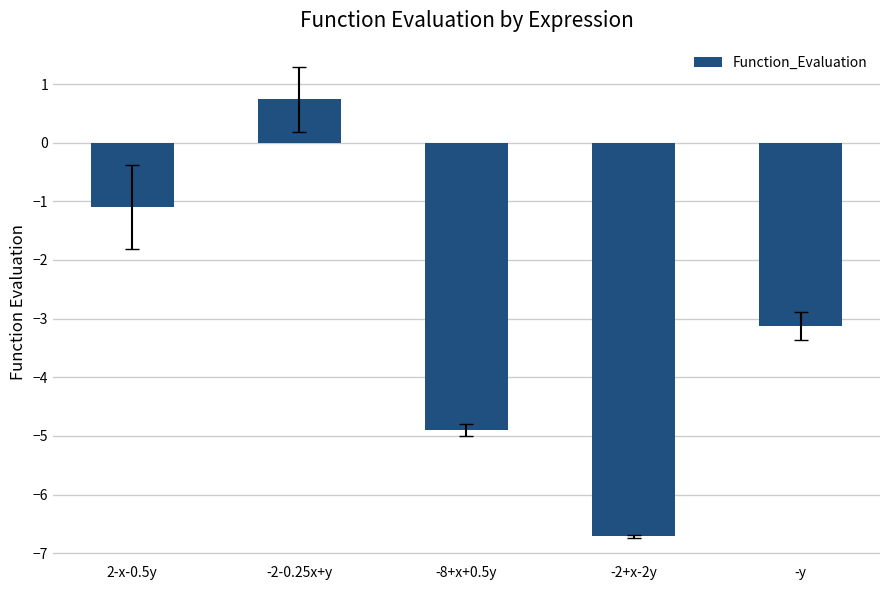

The chart shows a value of -3.1 at -y. True or false?

True